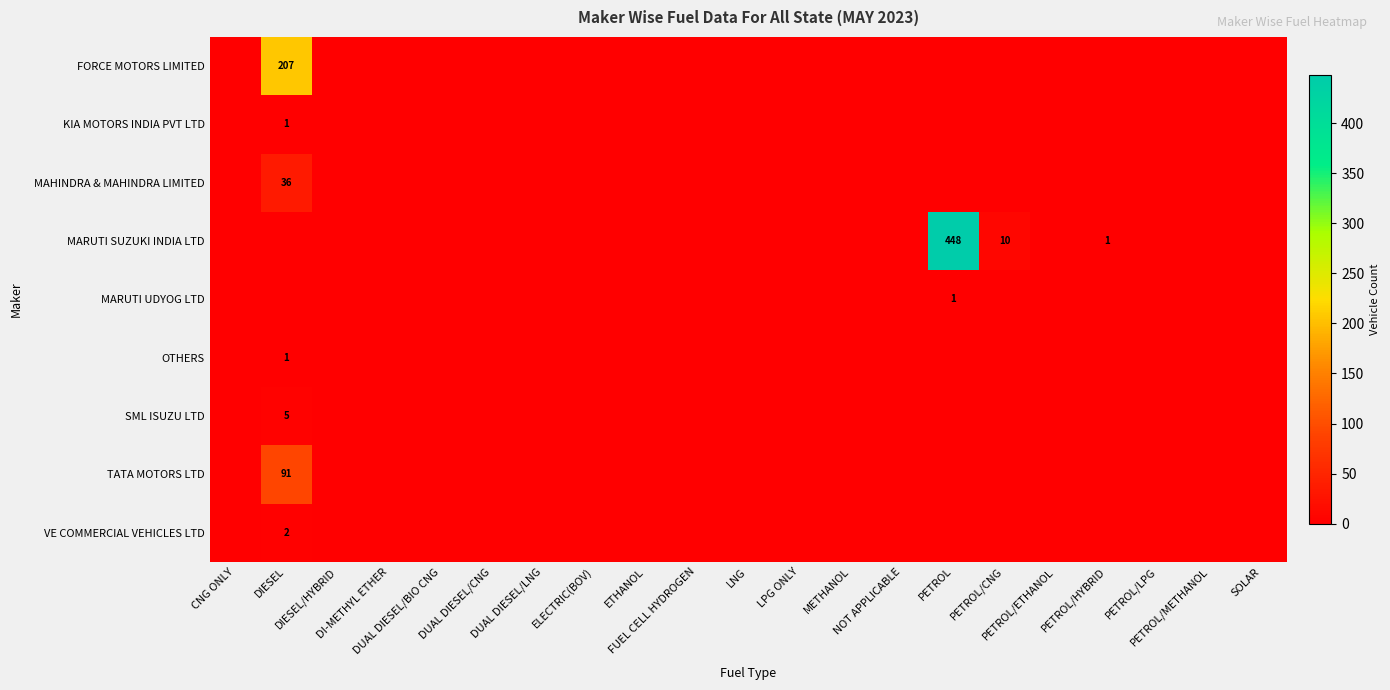

Is it true that VE COMMERCIAL VEHICLES LTD equals 1 at PETROL/METHANOL?

False